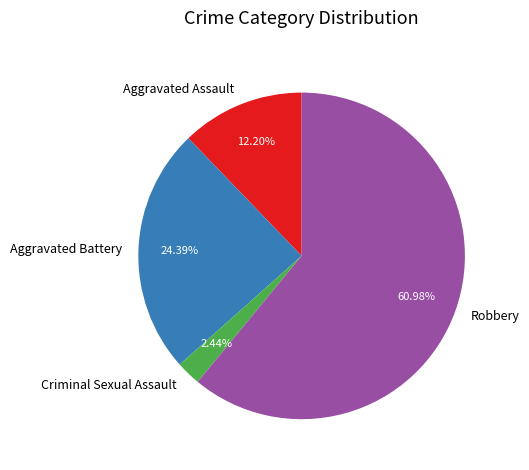

Approximately how many times larger is the value at Aggravated Assault compared to Criminal Sexual Assault?

5.0